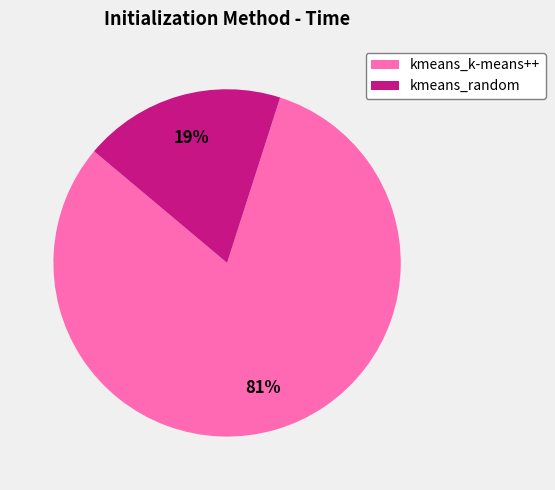

Combined, do kmeans_k-means++ and kmeans_random account for over 50%?

Yes